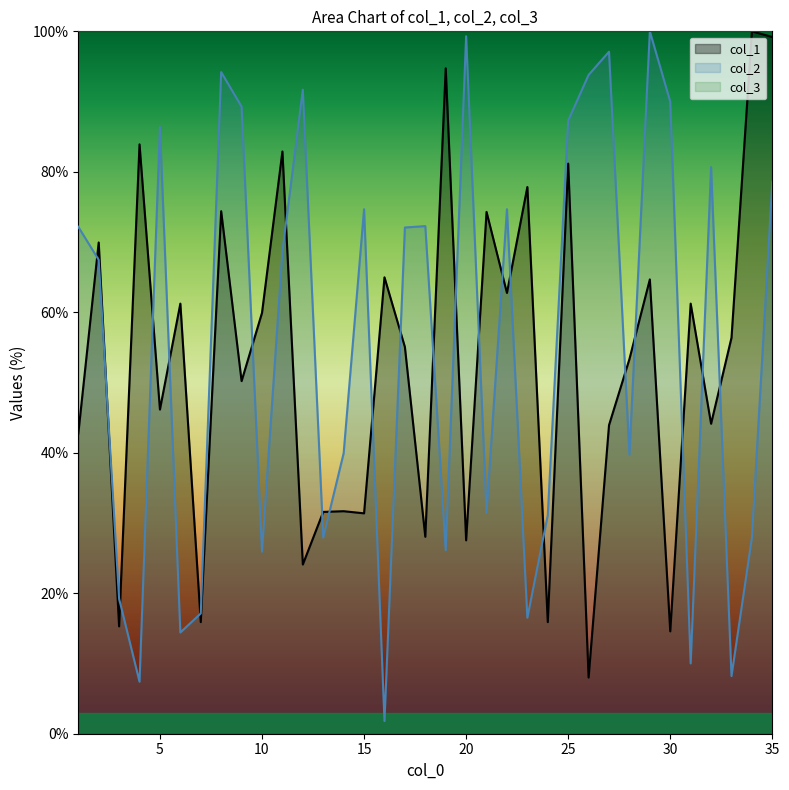

What is the difference between the maximum and minimum values in the col_1 series?

92.0